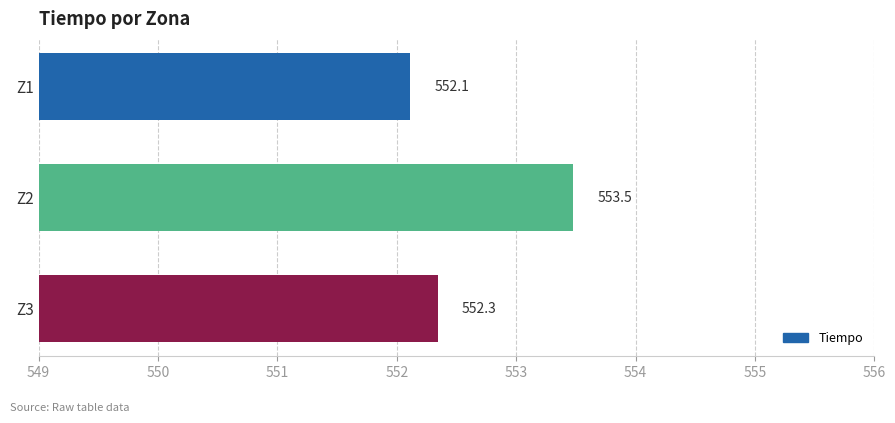

What is the average value?

552.6